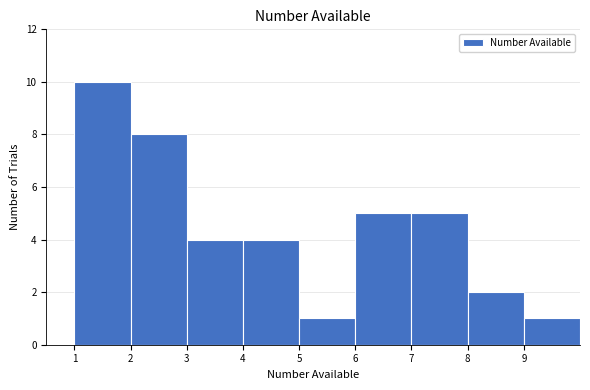

Reading left to right, transcribe this chart: for each bar, give the range it covers on the x-axis and its height. The values are not printed on the chart, so give them approximately, as read against the axis.

1 to 2: 10
2 to 3: 8
3 to 4: 4
4 to 5: 4
5 to 6: 1
6 to 7: 5
7 to 8: 5
8 to 9: 2
9 to 10: 1